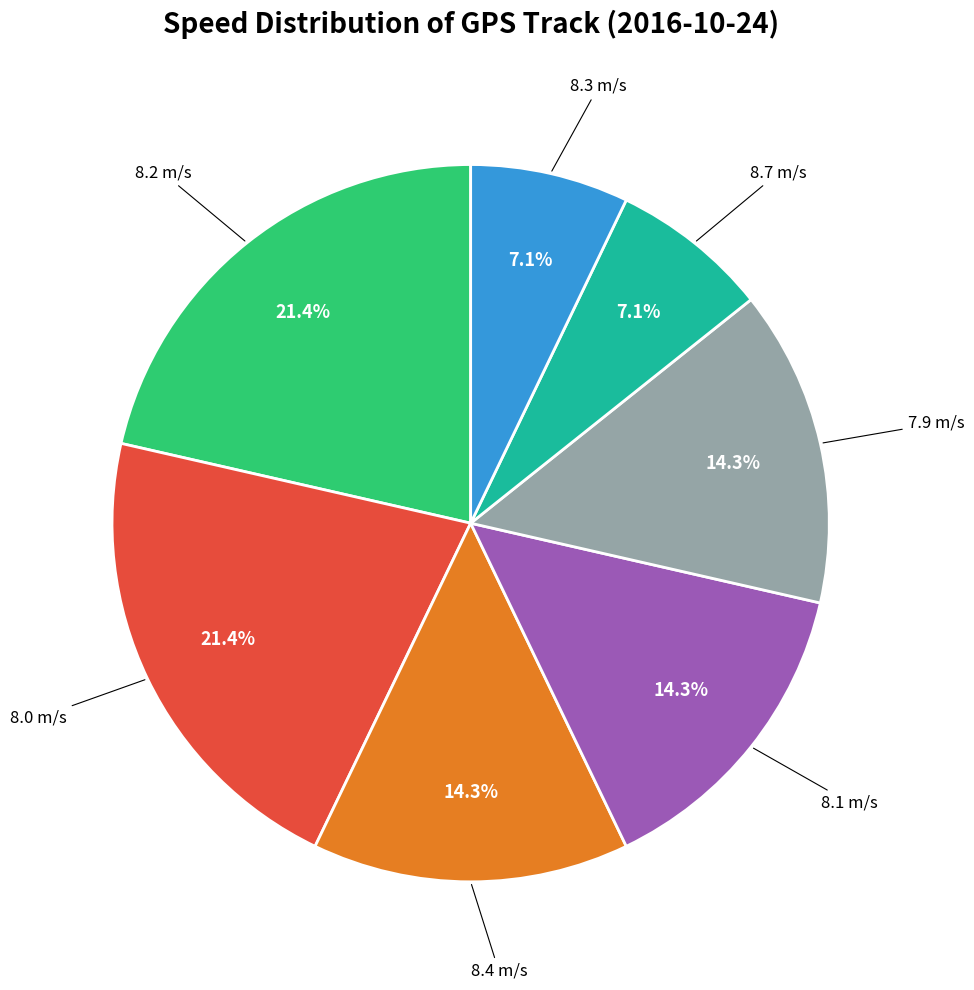

To the nearest percent, what is the average slice percentage?

14%